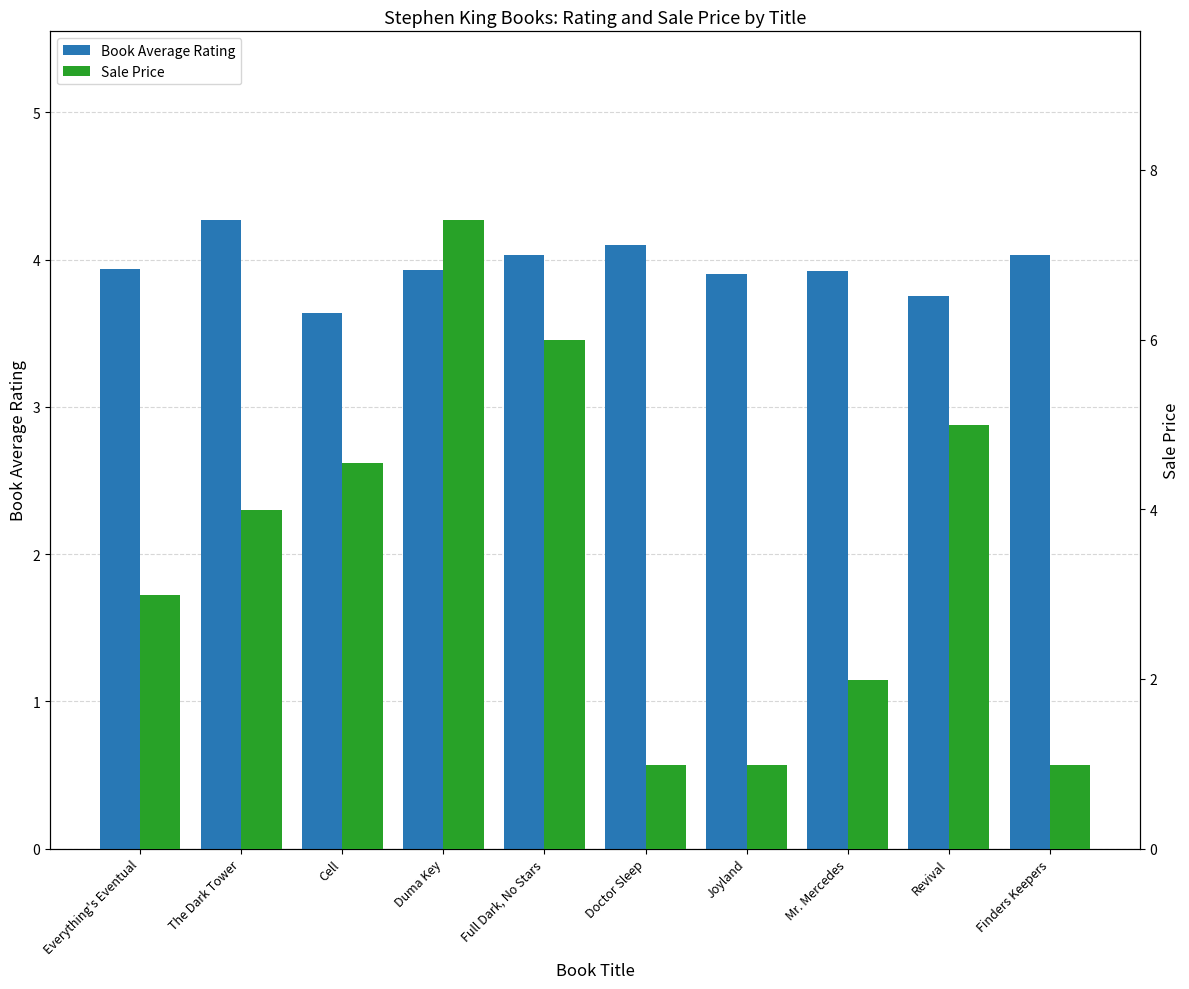

Is the value of Book Average Rating at Duma Key greater than the value of Sale Price at Revival?

No